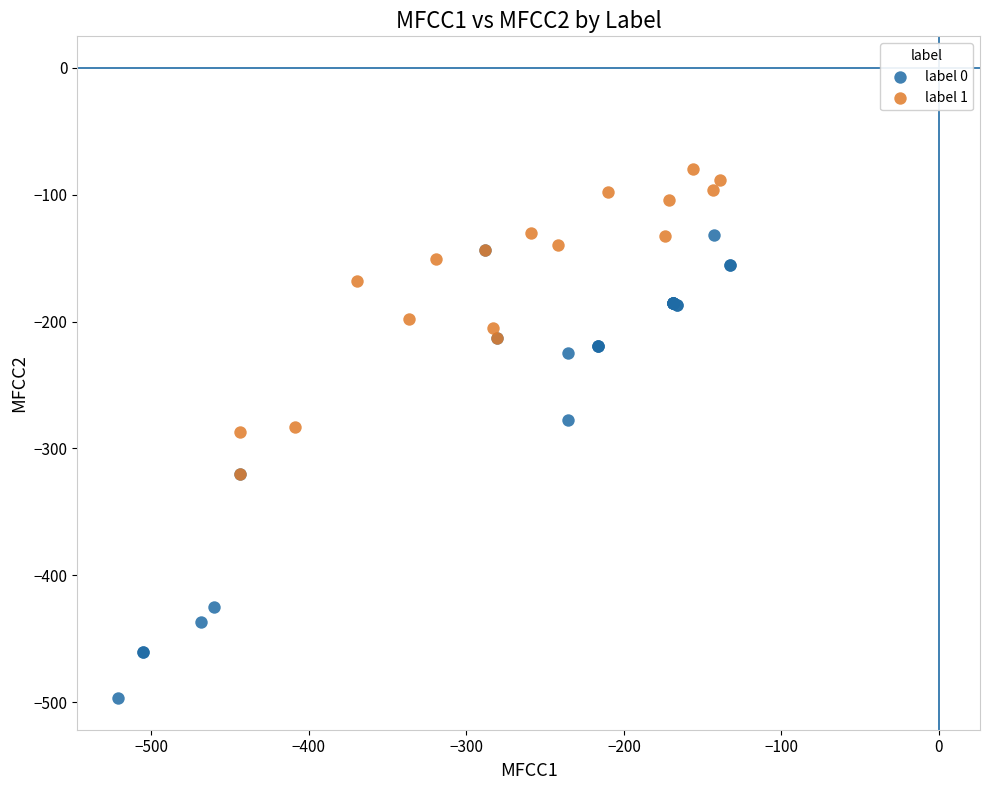

What are all the series names shown in the legend?

label 0, label 1